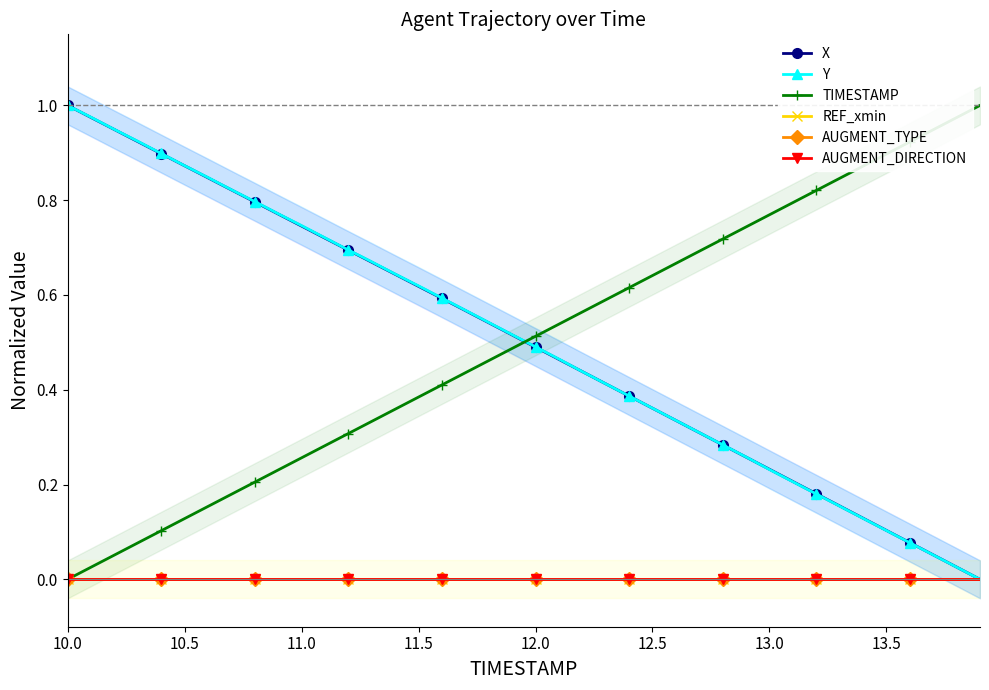

How many distinct data groups are displayed?

6